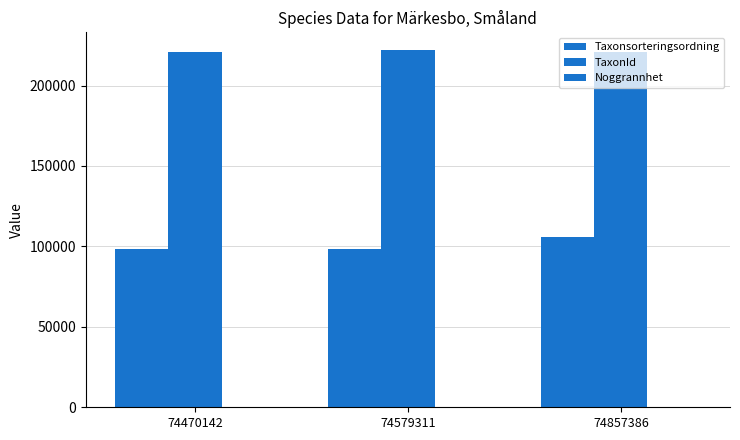

The Taxonsorteringsordning series shows 26660 at 74579311. True or false?

False